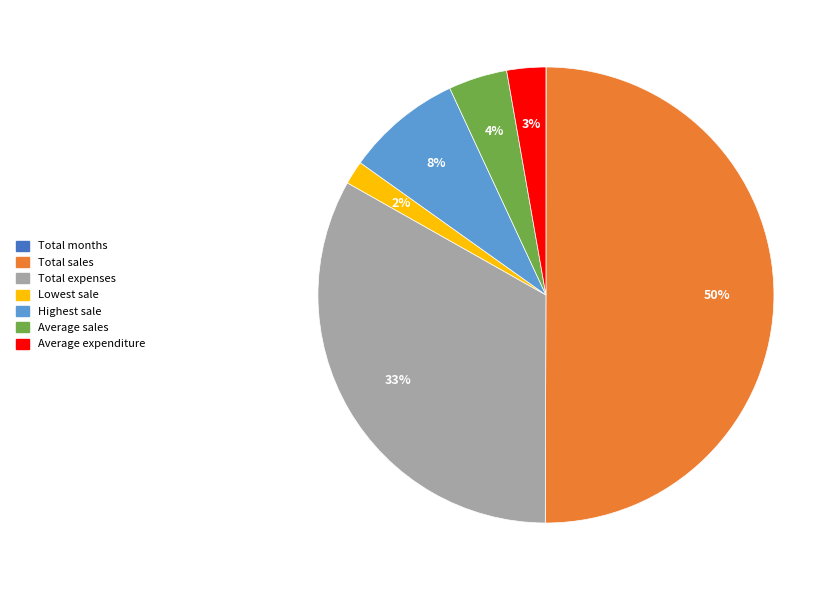

True or false: Lowest sale accounts for 17% of the total.

False